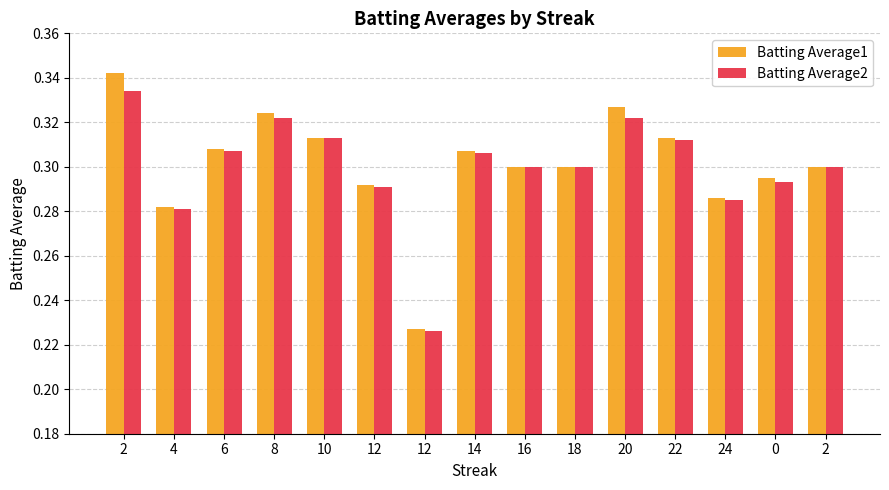

What is the maximum value for Batting Average1?

0.3